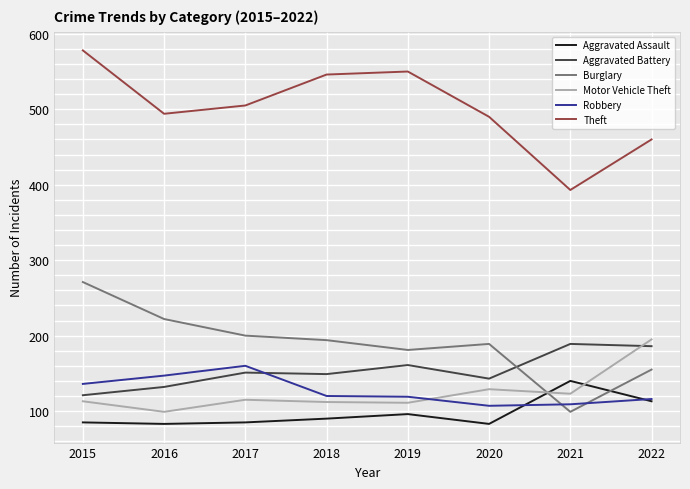

How many intersections are there between Burglary and Aggravated Assault?

2